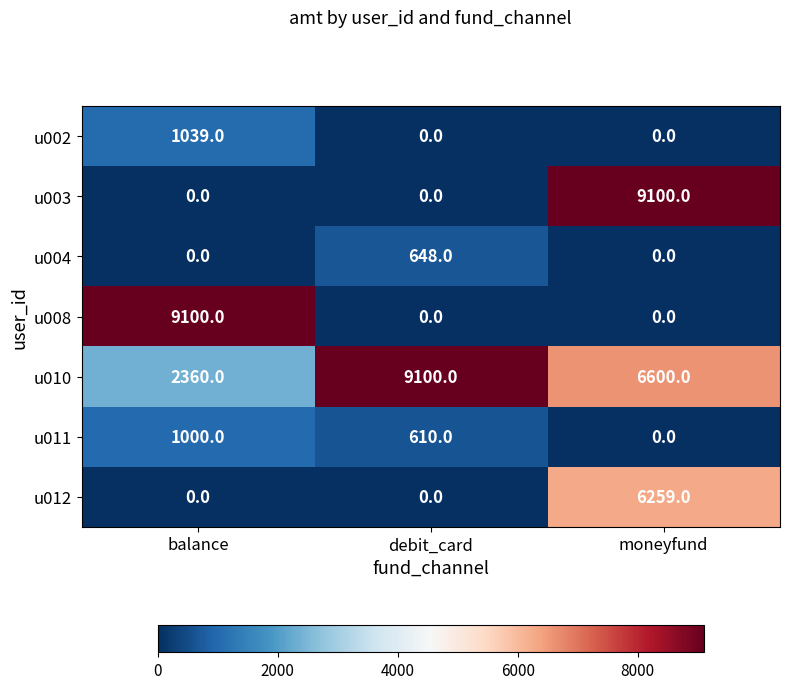

What is the greatest value displayed?

9100